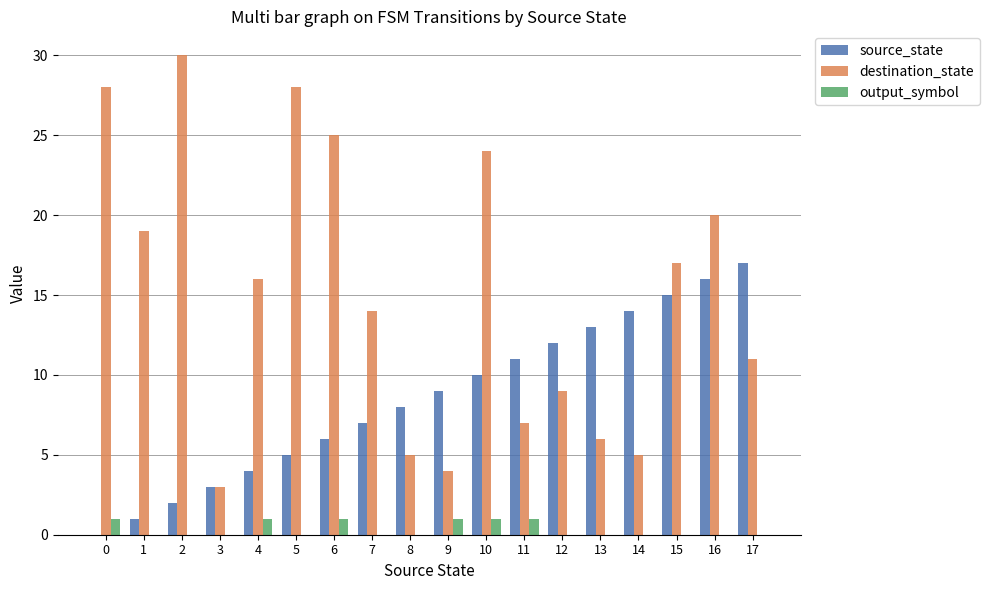

What is the maximum value for destination_state?

30